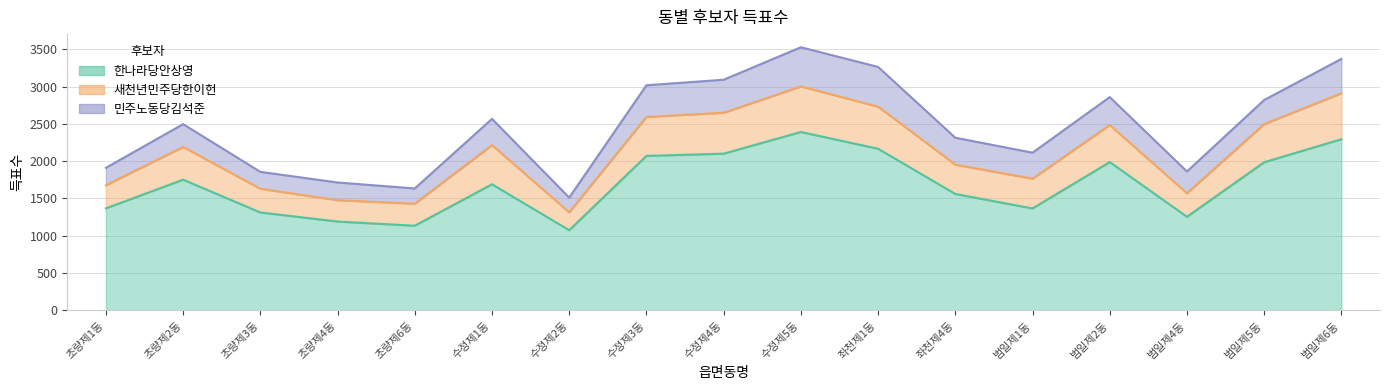

True or false: 한나라당안상영 has more than 2 points higher than both neighbors.

True